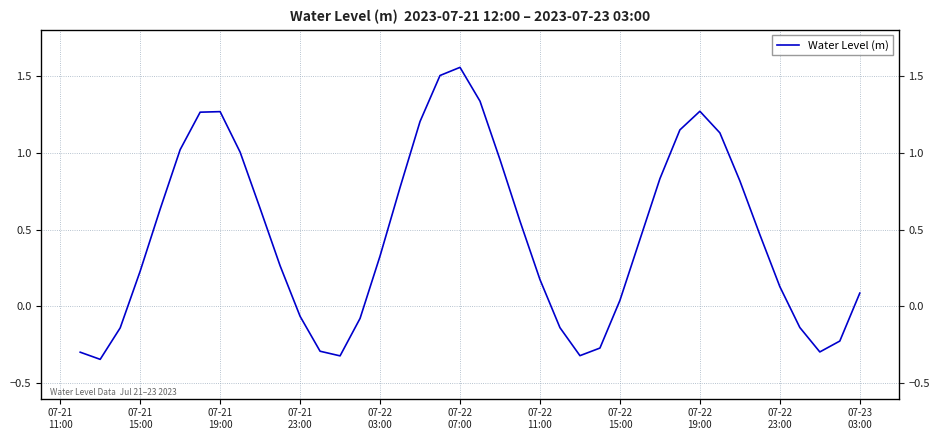

What is the value of the 36th point from the left?

0.1